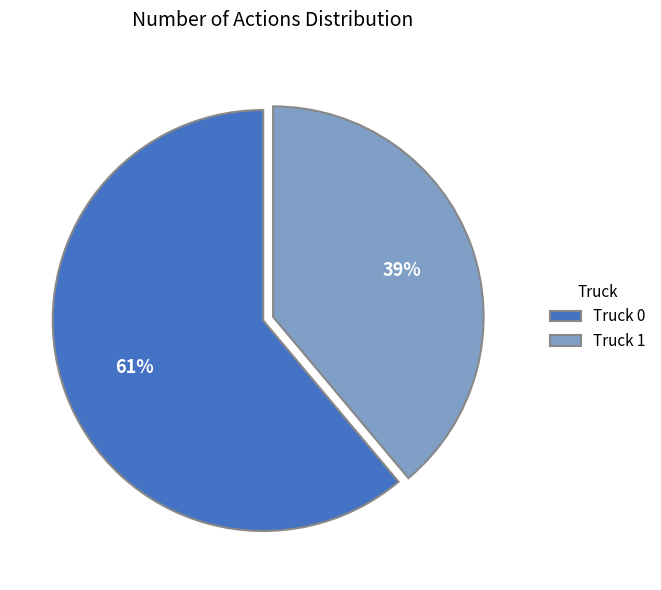

Which slice is the smallest?

Truck 1